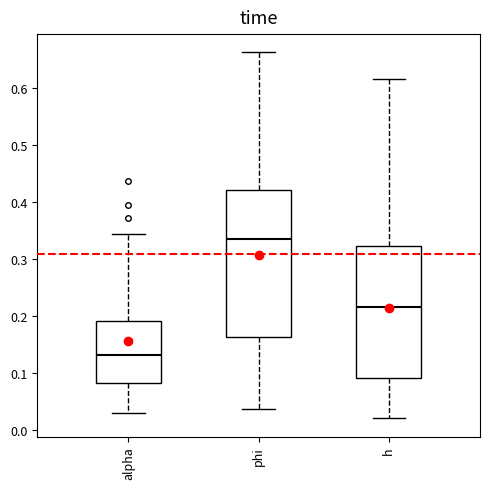

Which box is the tallest, from its lower edge to its upper edge?

phi